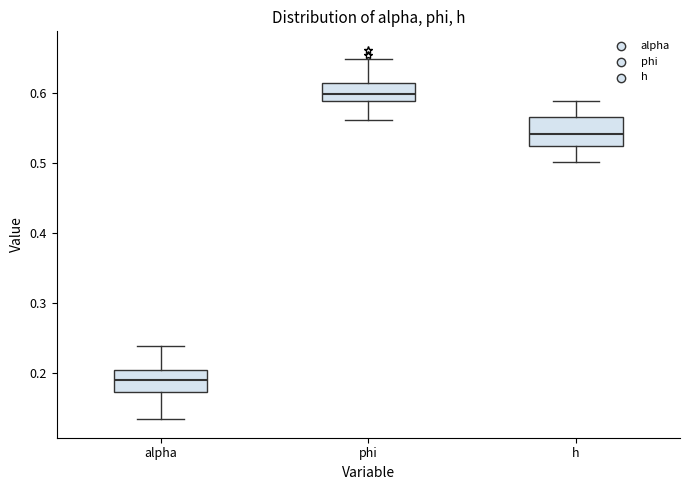

Which box has the highest median line?

phi